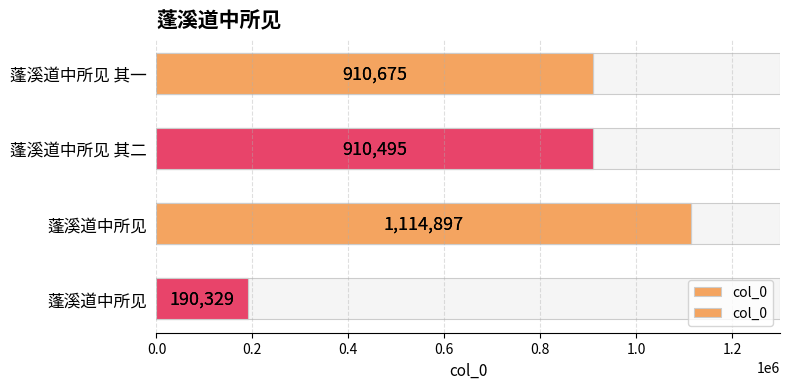

Are the bars grouped side by side (vs. stacked)?

No